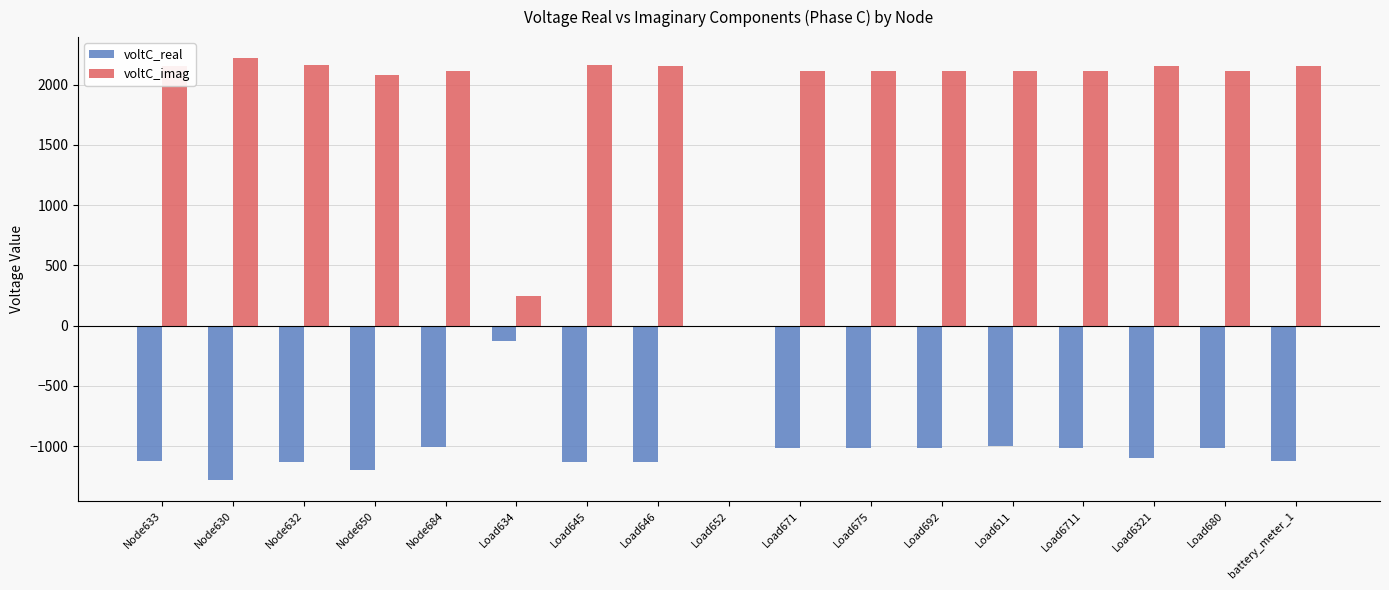

What is the sum of all voltC_real values?

-16438.7